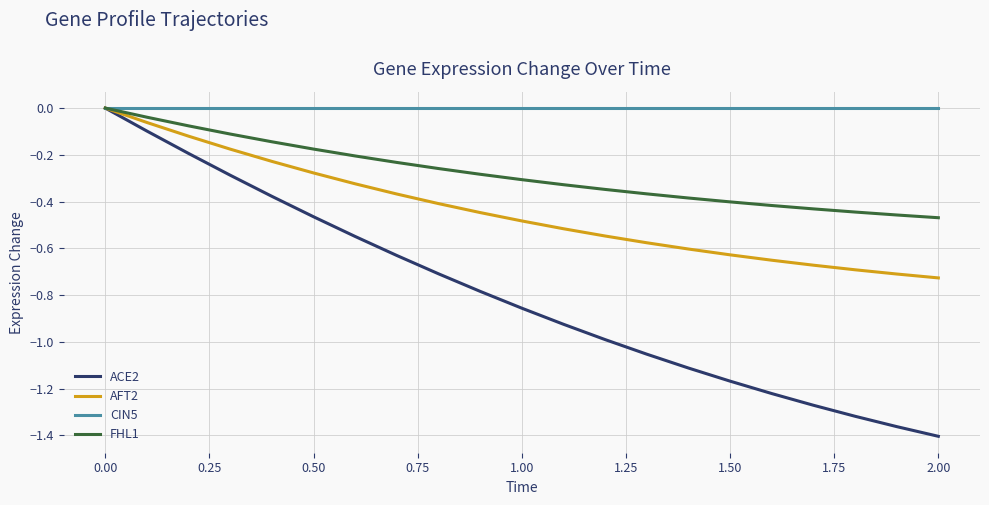

Which series has the largest range (max minus min)?

ACE2